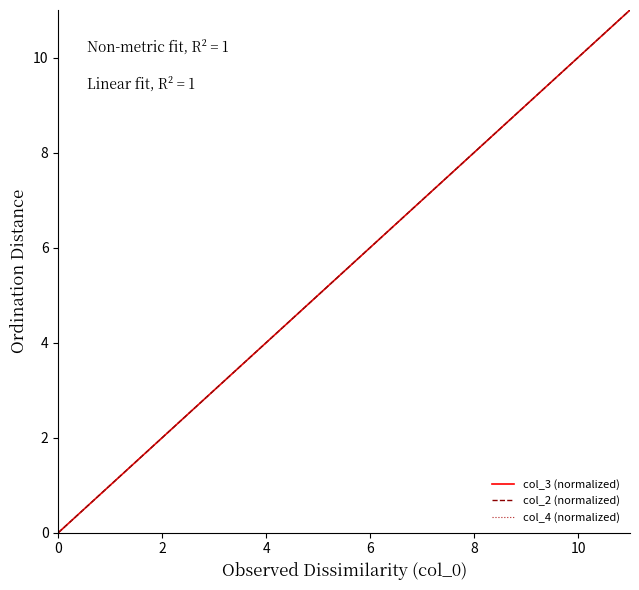

What is the highest value of the col_3 (normalized) series?

11.0